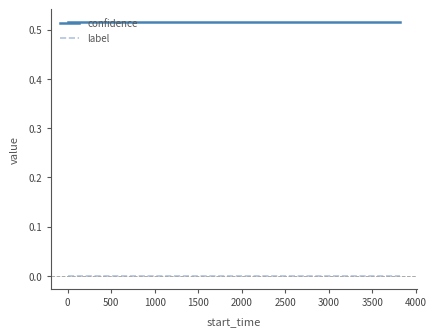

Rank the series by their maximum value, from lowest to highest.

label, confidence